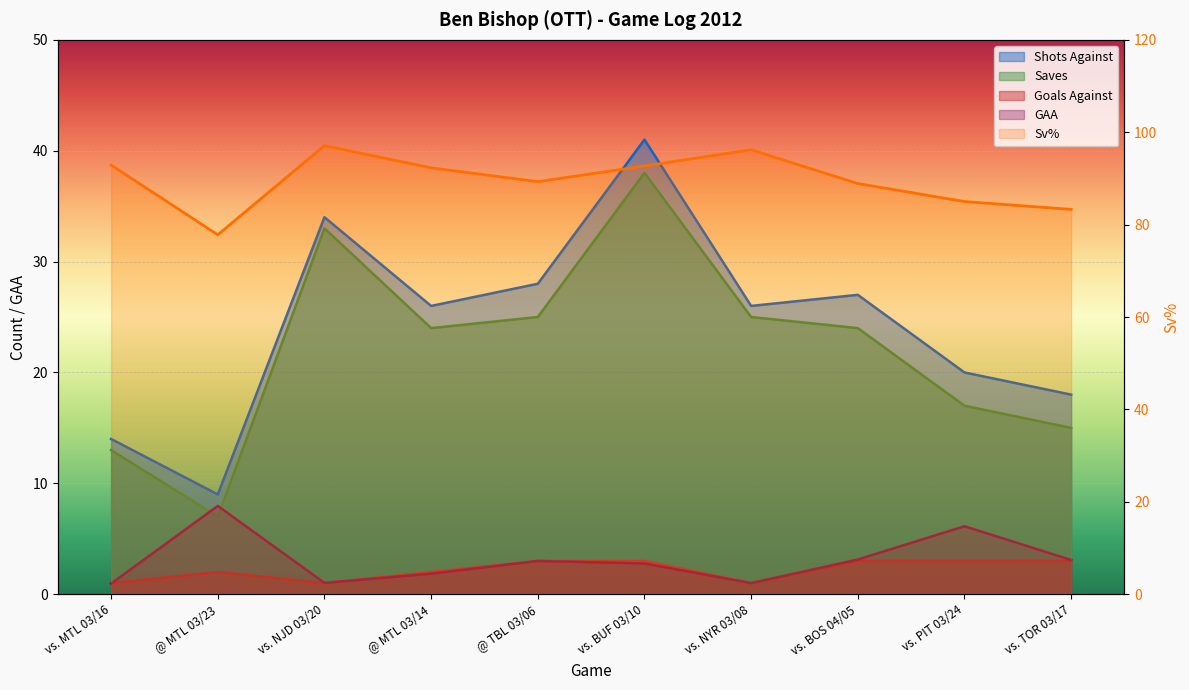

What is the total value across all series at vs. BUF 03/10?

177.5